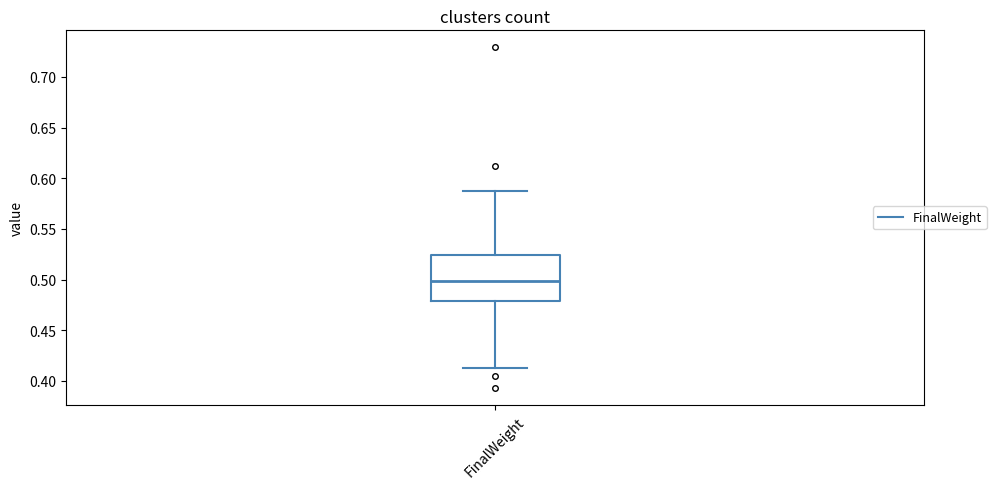

Where is the upper edge of the box for FinalWeight on the y-axis? The values are not printed on the chart, so give them approximately, as read against the axis.

0.525